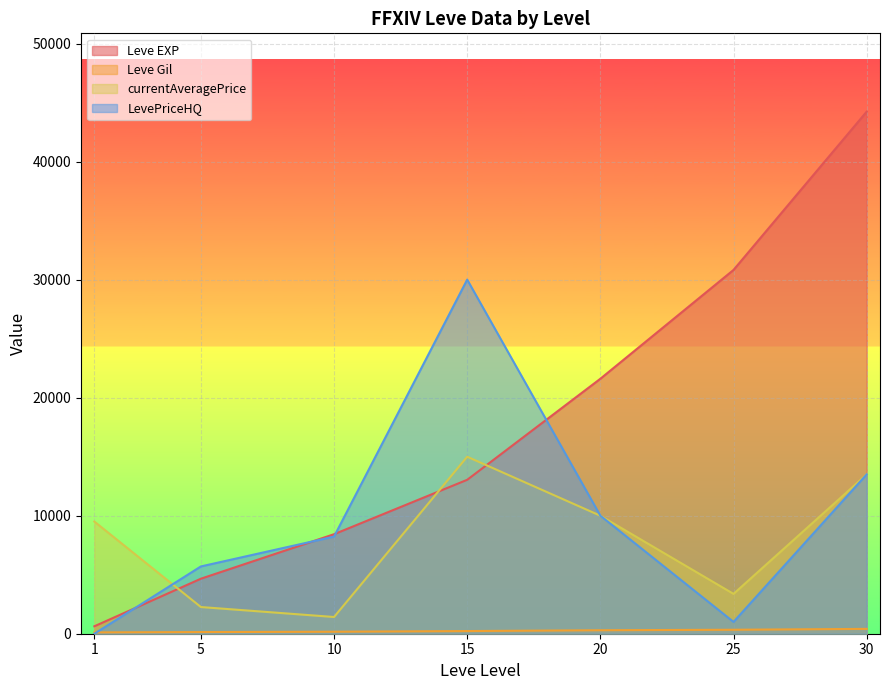

List the series in order of their peak value, lowest first.

Leve Gil, currentAveragePrice, LevePriceHQ, Leve EXP